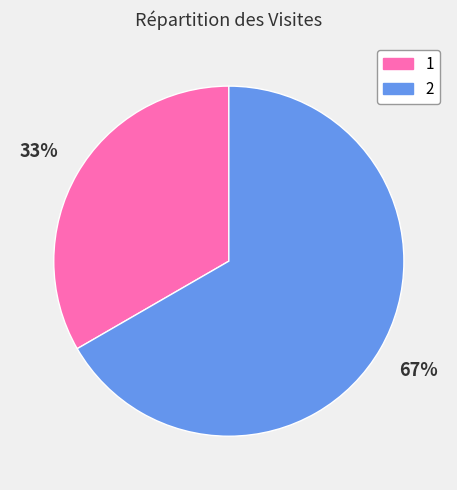

Approximately how many times larger is the value at 1 compared to 2?

0.5